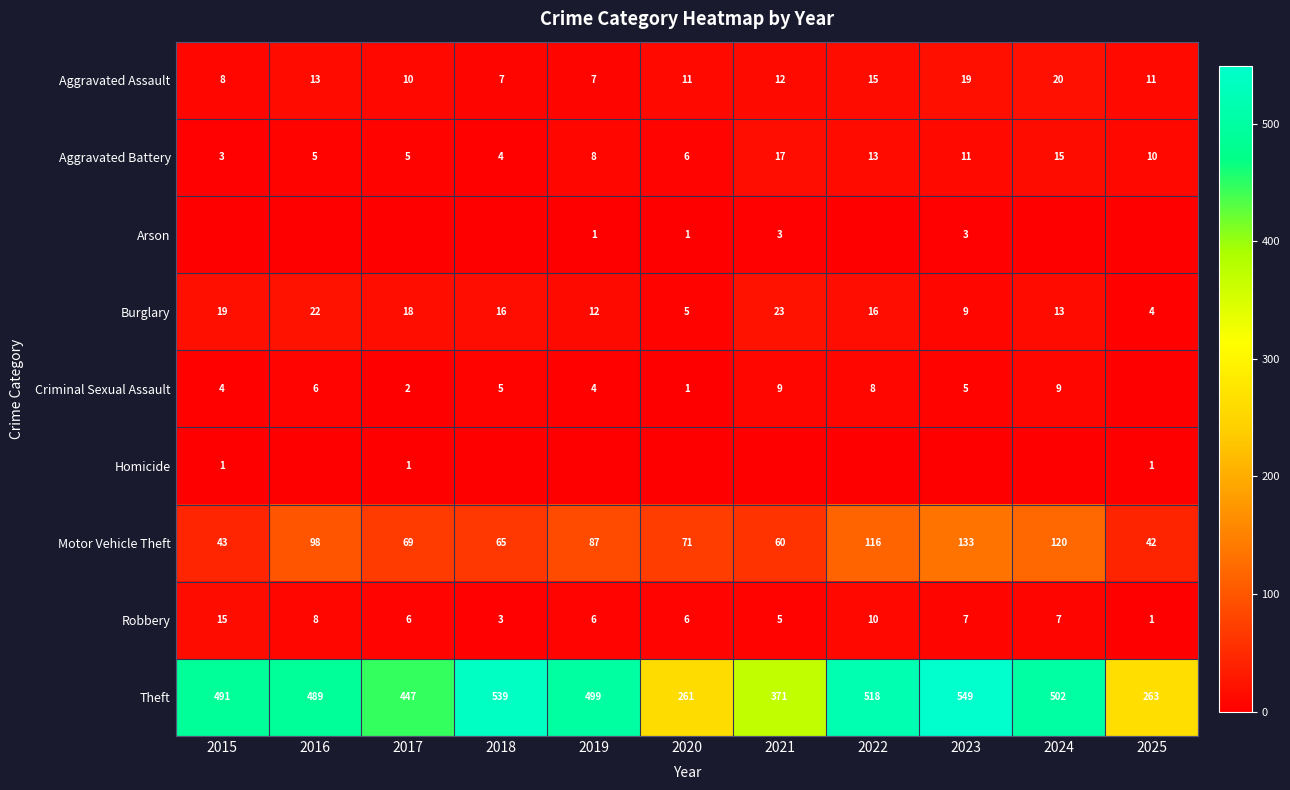

How many values in the Aggravated Battery series are below 8?

5